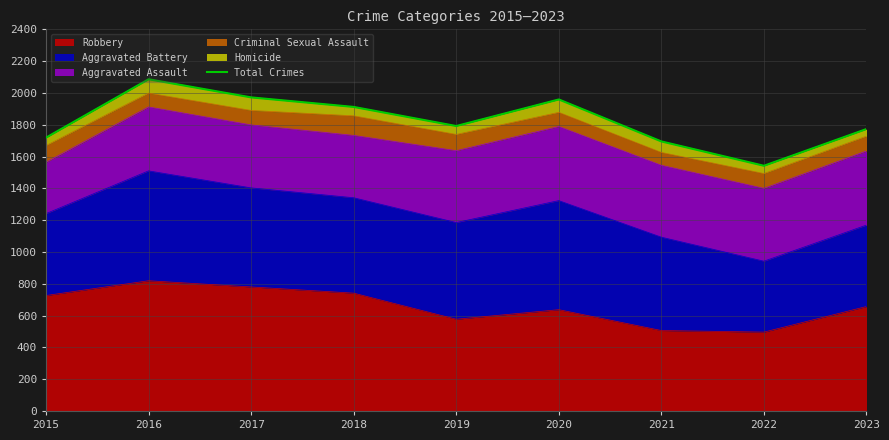

What is the approximate value at 2019, to the nearest 100?

1800